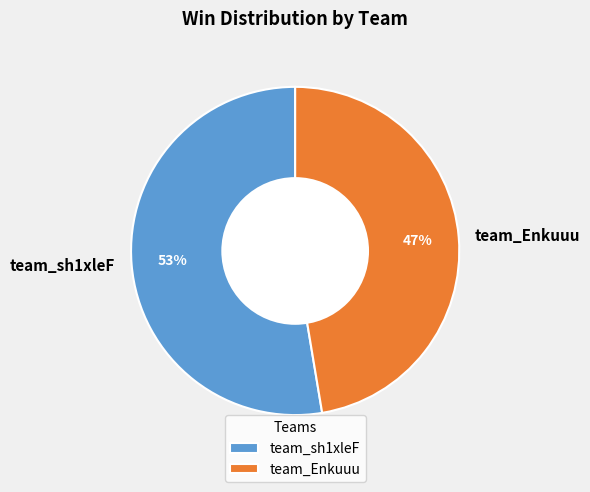

What percentage is the team_Enkuuu slice, to the nearest percent?

47%